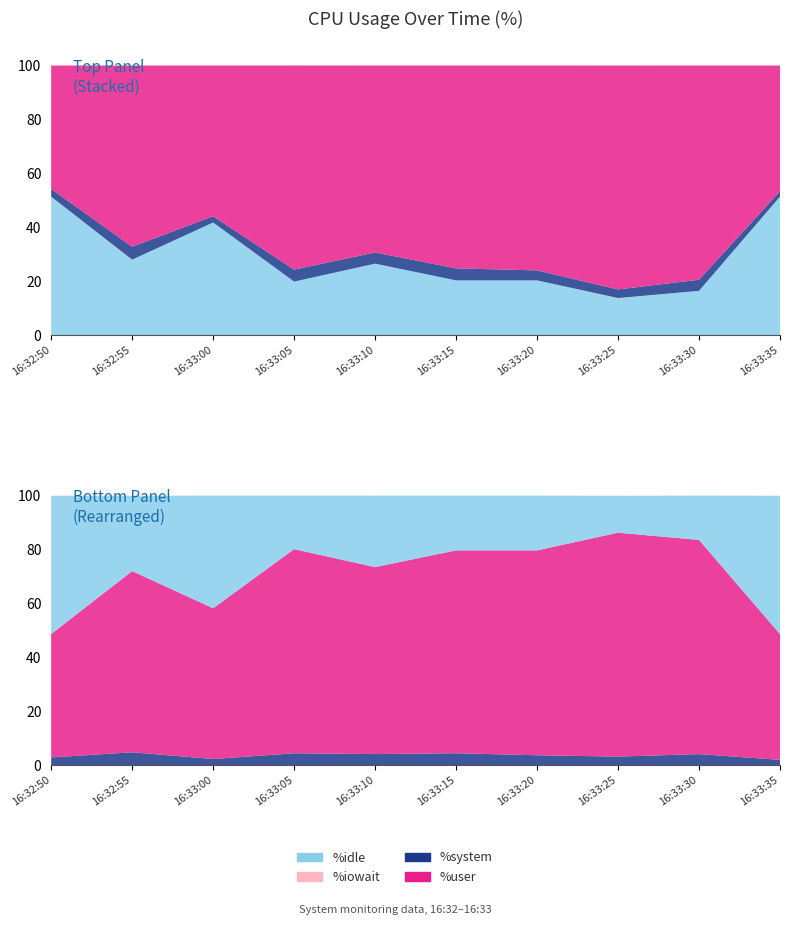

Reading right to left, list all the values displayed in this chart.

%user: 16:33:35=46.6	16:33:30=79.4	16:33:25=83.0	16:33:20=76.0	16:33:15=75.2	16:33:10=69.3	16:33:05=75.7	16:33:00=55.9	16:32:55=67.2	16:32:50=45.8
%system: 16:33:35=2.0	16:33:30=4.1	16:33:25=3.2	16:33:20=3.7	16:33:15=4.5	16:33:10=4.2	16:33:05=4.4	16:33:00=2.3	16:32:55=4.8	16:32:50=2.9
%iowait: 16:33:35=0.1	16:33:30=0.0	16:33:25=0.1	16:33:20=0.0	16:33:15=0.0	16:33:10=0.0	16:33:05=0.0	16:33:00=0.0	16:32:55=0.1	16:32:50=0.1
%idle: 16:33:35=51.3	16:33:30=16.4	16:33:25=13.7	16:33:20=20.3	16:33:15=20.3	16:33:10=26.5	16:33:05=19.9	16:33:00=41.8	16:32:55=27.9	16:32:50=51.2